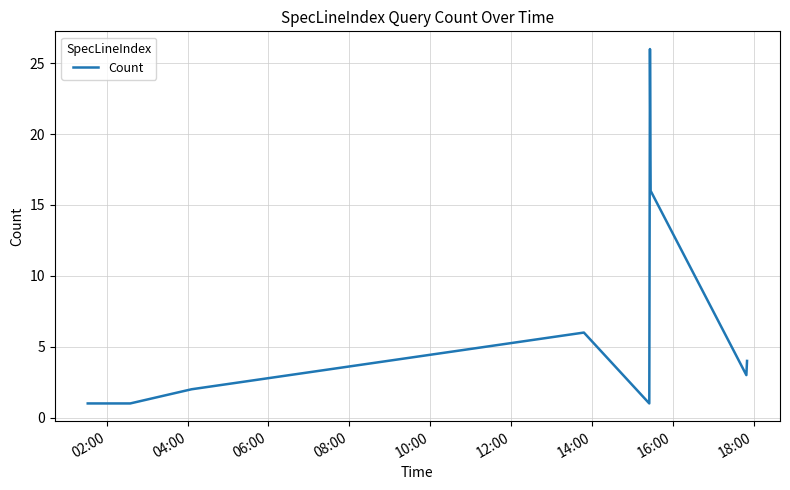

What is the greatest value displayed?

26